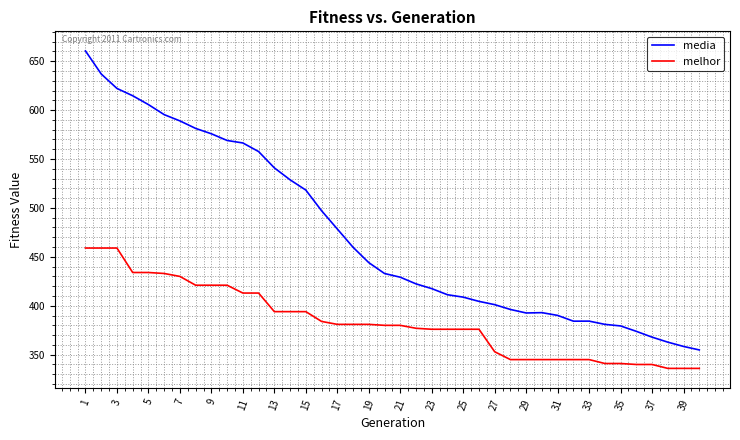

What is the difference between the maximum and minimum values in the melhor series?

123.0